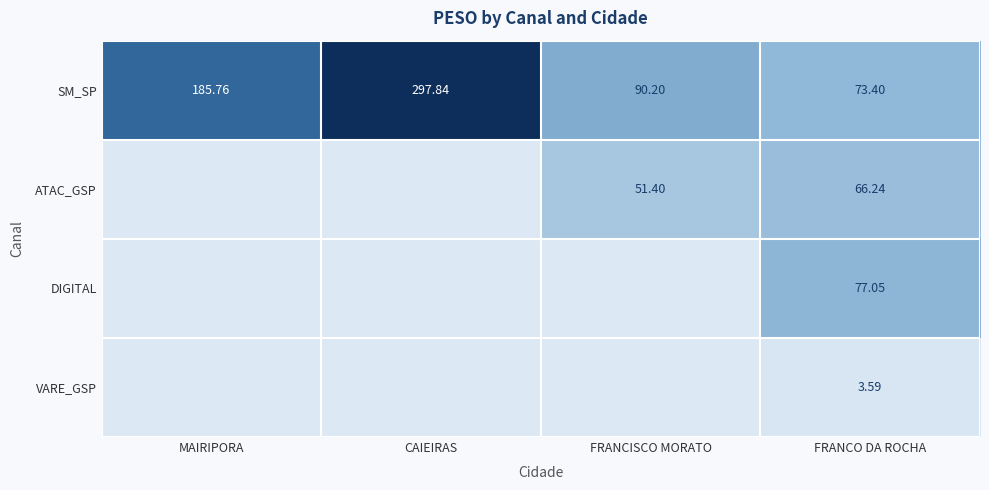

At which label is SM_SP closest to 185?

MAIRIPORA